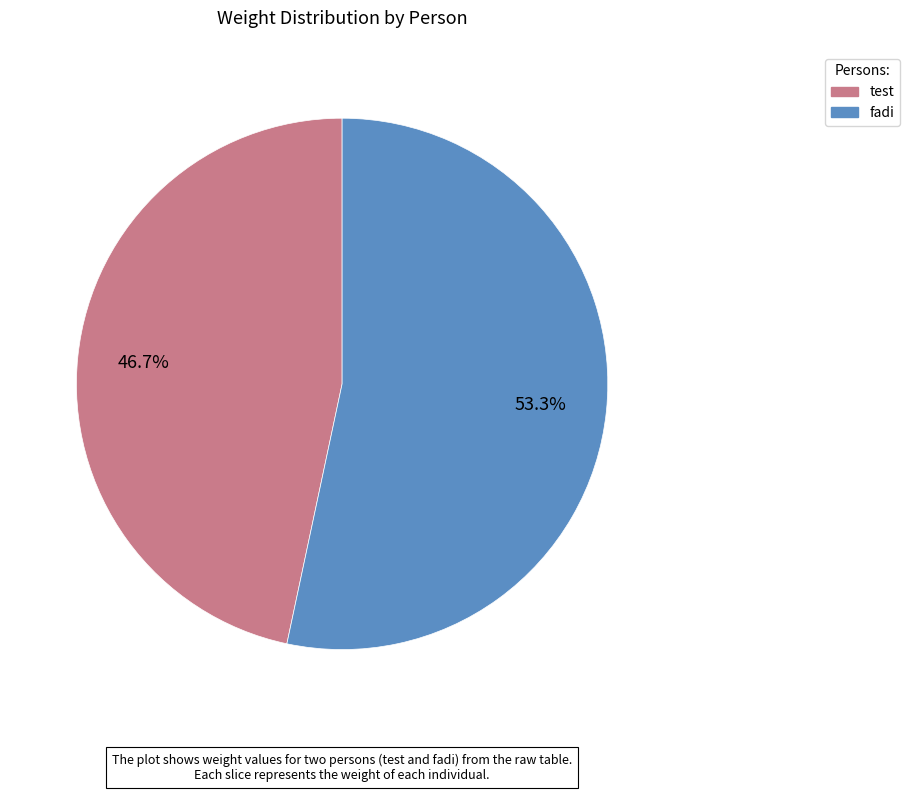

Count the number of slices in the pie.

2